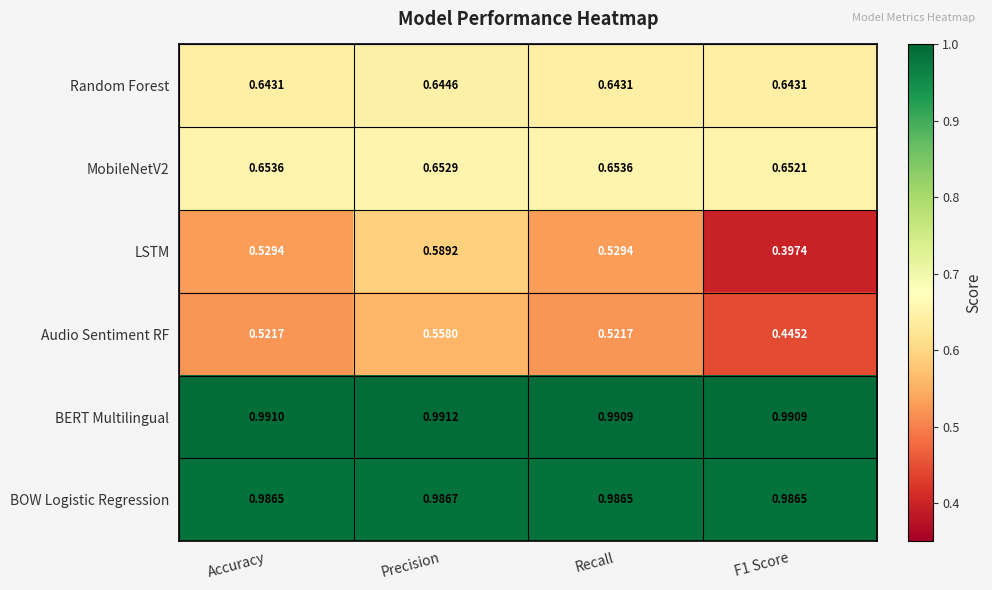

At which category does the chart reach its peak across all series?

Precision